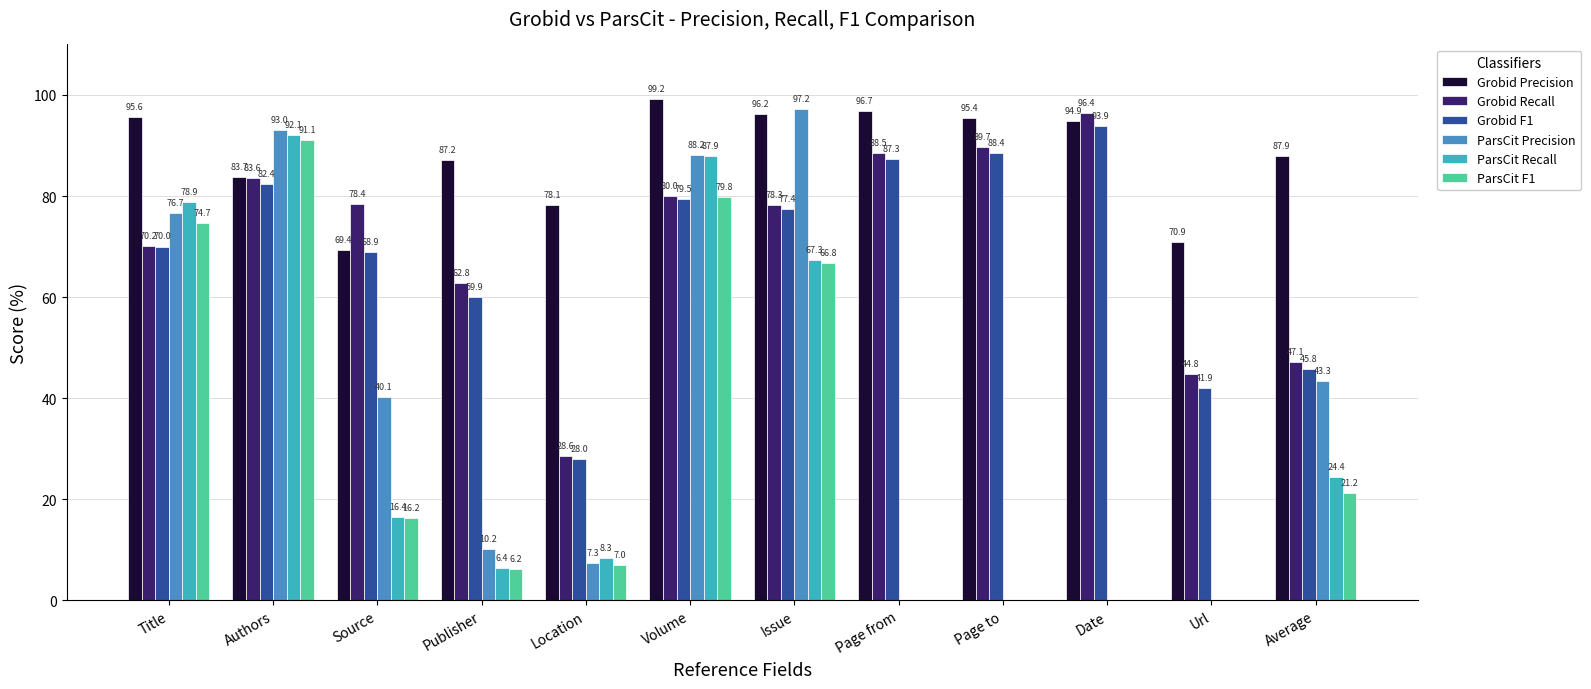

Which series has the largest total across all categories?

Grobid Precision